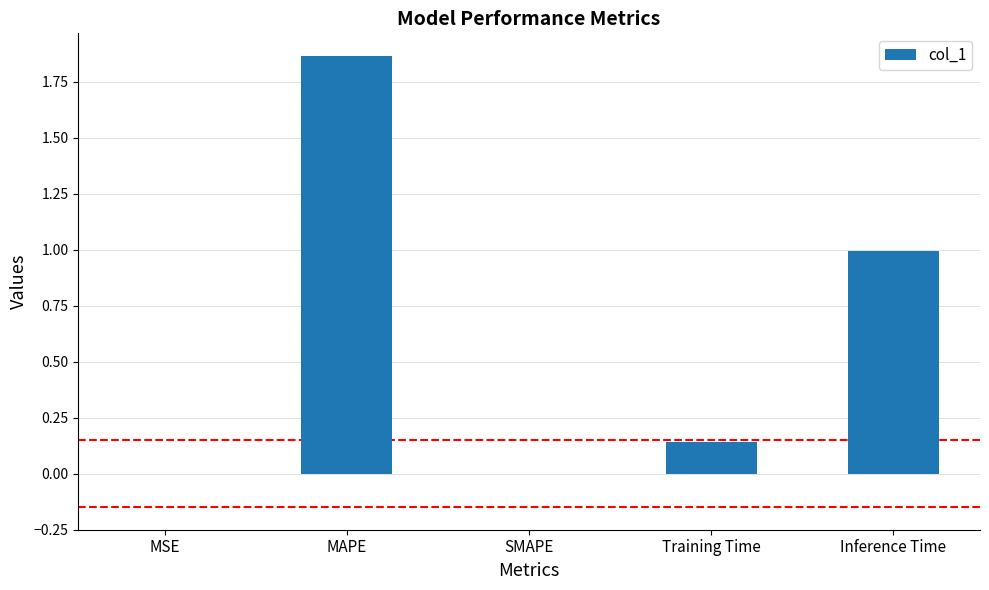

What is the sum of all values?

3.0